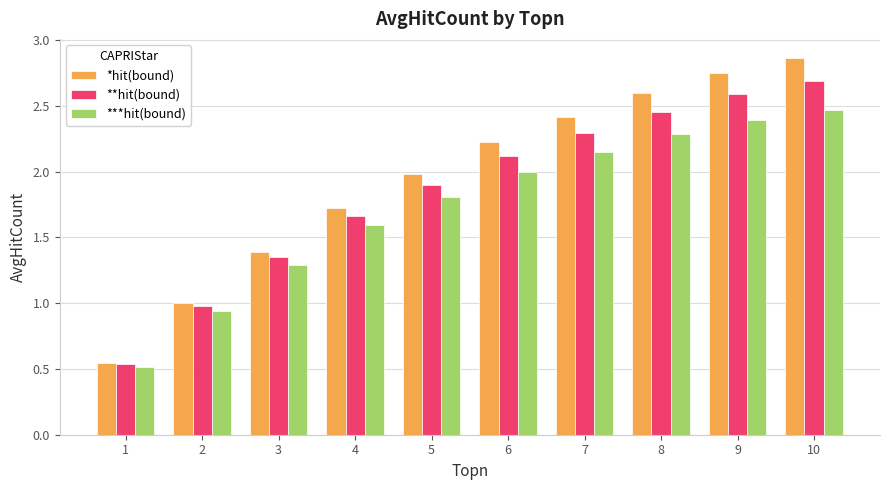

List the labels in order of ***hit(bound) value, smallest first.

1, 2, 3, 4, 5, 6, 7, 8, 9, 10